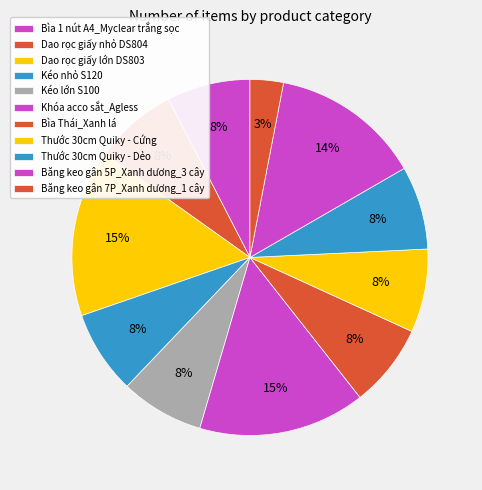

Is there a majority slice in this chart?

No